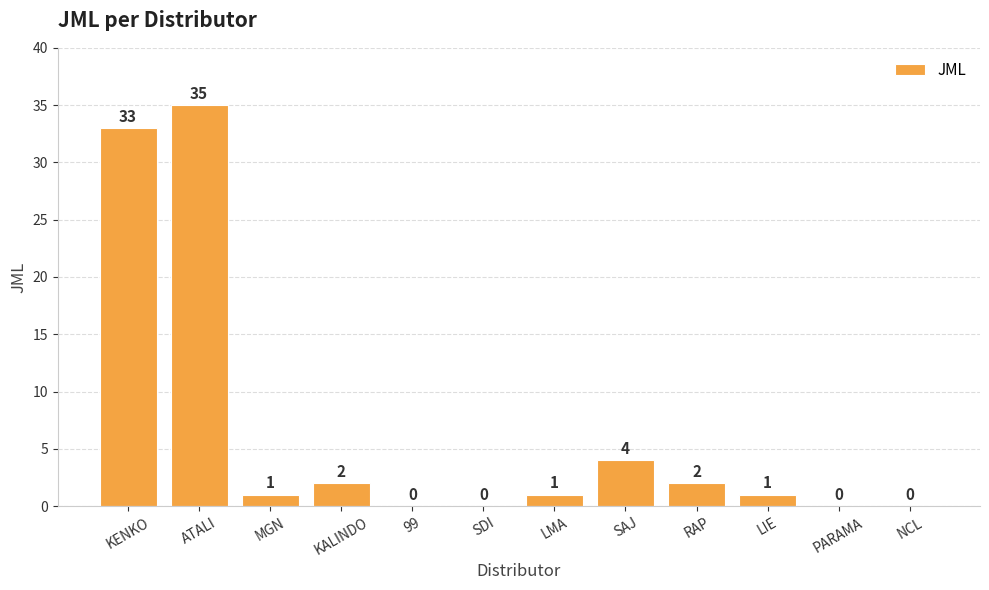

What is the average value?

7